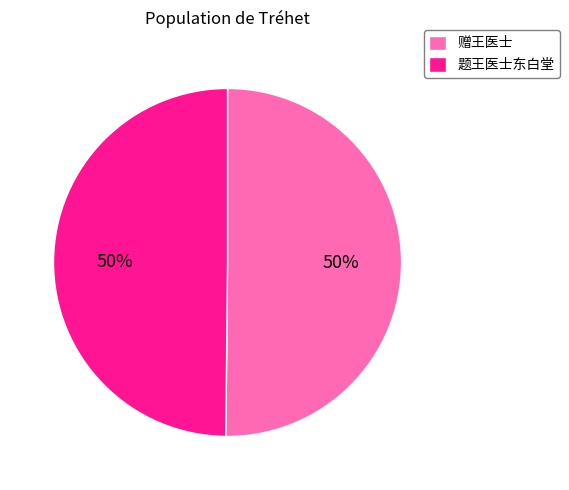

What is the ratio of the value at 题王医士东白堂 to the value at 赠王医士?

1.0